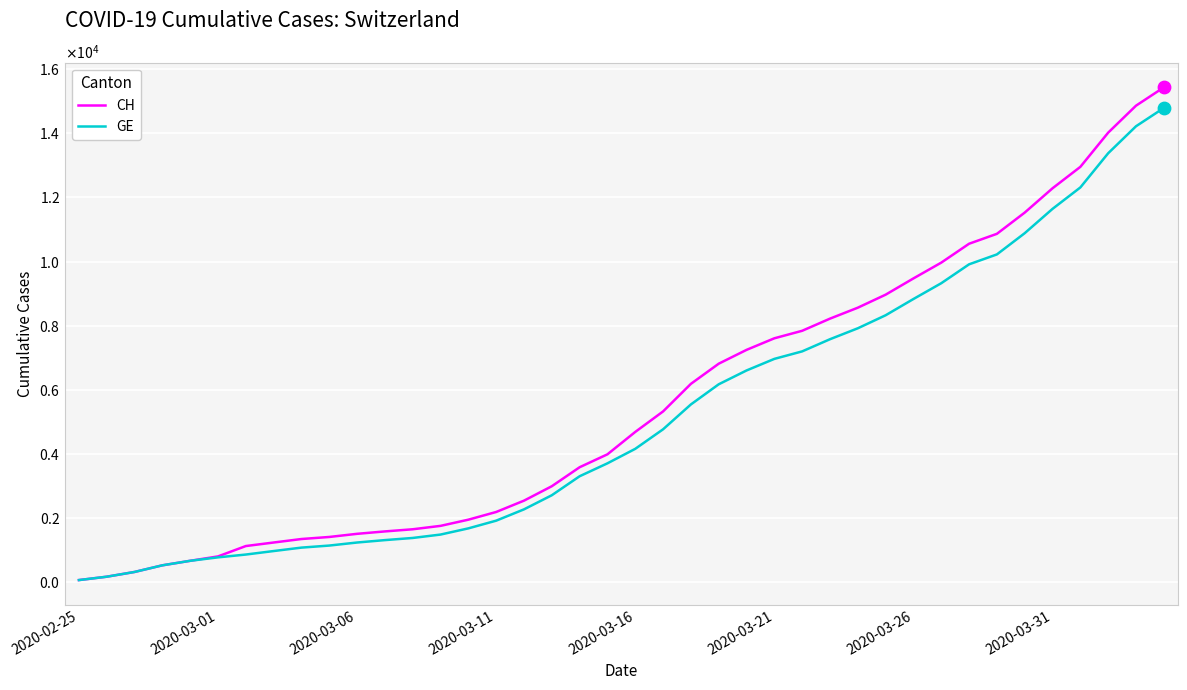

At which category is the sum across all series the highest?

39